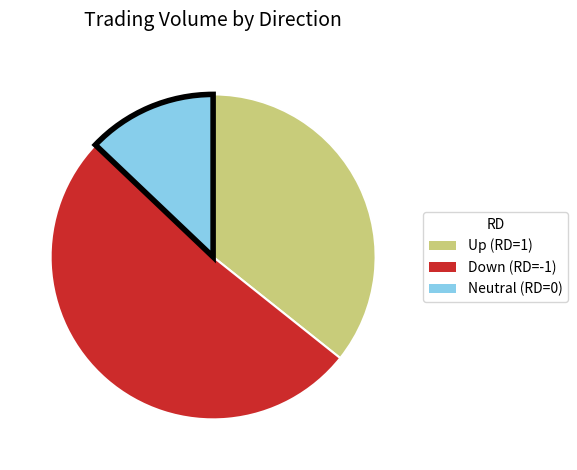

Do Up (RD=1) and Down (RD=-1) together represent more than half of the pie?

Yes